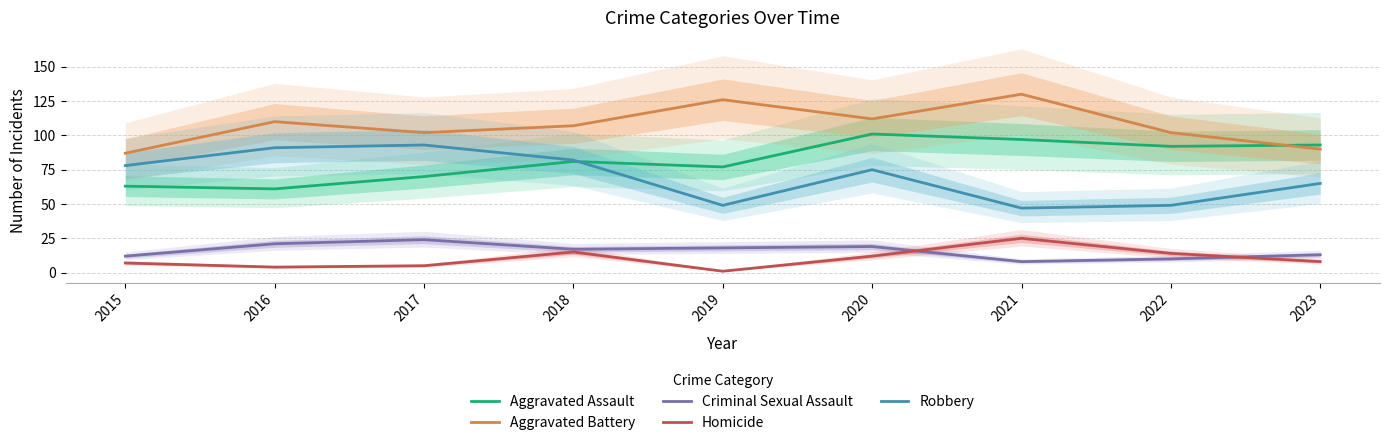

Is it true that Aggravated Assault equals 77 at 2019?

True